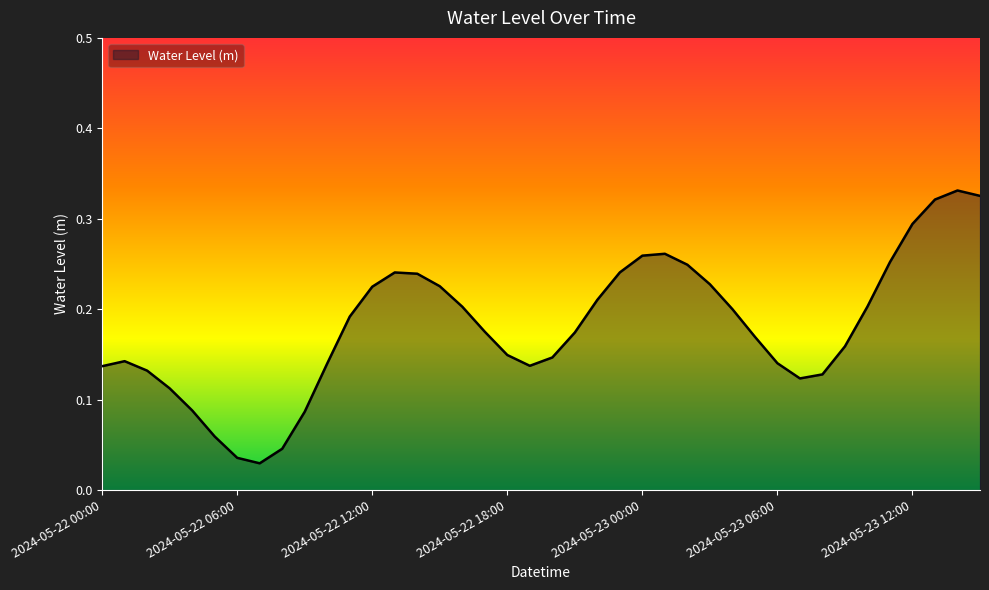

List the labels in order of value, largest first.

2024-05-23 14:00, 2024-05-23 15:00, 2024-05-23 13:00, 2024-05-23 12:00, 2024-05-23 01:00, 2024-05-23 00:00, 2024-05-23 11:00, 2024-05-23 02:00, 2024-05-22 23:00, 2024-05-22 13:00, 2024-05-22 14:00, 2024-05-23 03:00, 2024-05-22 15:00, 2024-05-22 12:00, 2024-05-22 22:00, 2024-05-23 10:00, 2024-05-22 16:00, 2024-05-23 04:00, 2024-05-22 11:00, 2024-05-22 17:00, 2024-05-22 21:00, 2024-05-23 05:00, 2024-05-23 09:00, 2024-05-22 18:00, 2024-05-22 20:00, 2024-05-22 01:00, 2024-05-23 06:00, 2024-05-22 10:00, 2024-05-22 19:00, 2024-05-22 00:00, 2024-05-22 02:00, 2024-05-23 08:00, 2024-05-23 07:00, 2024-05-22 03:00, 2024-05-22 04:00, 2024-05-22 09:00, 2024-05-22 05:00, 2024-05-22 08:00, 2024-05-22 06:00, 2024-05-22 07:00